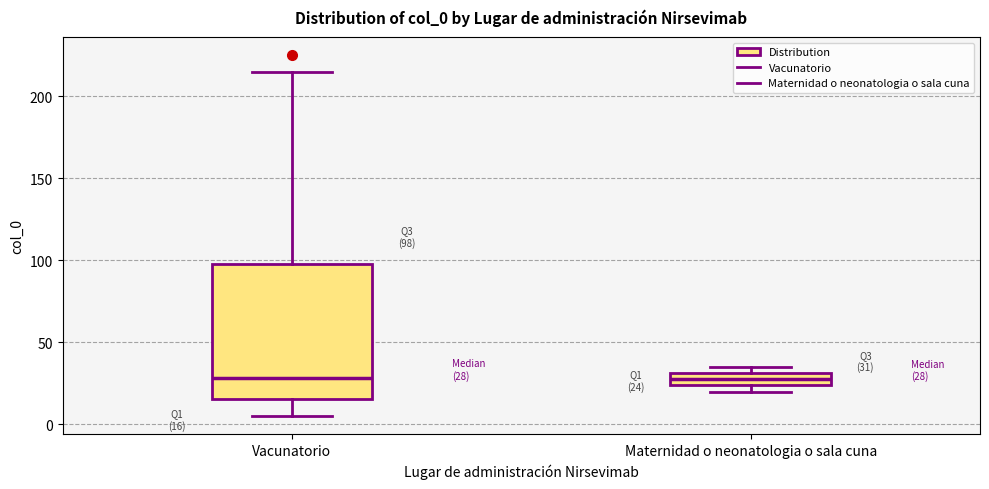

Comparing the boxes themselves (not the whiskers), which one is the tallest?

Vacunatorio